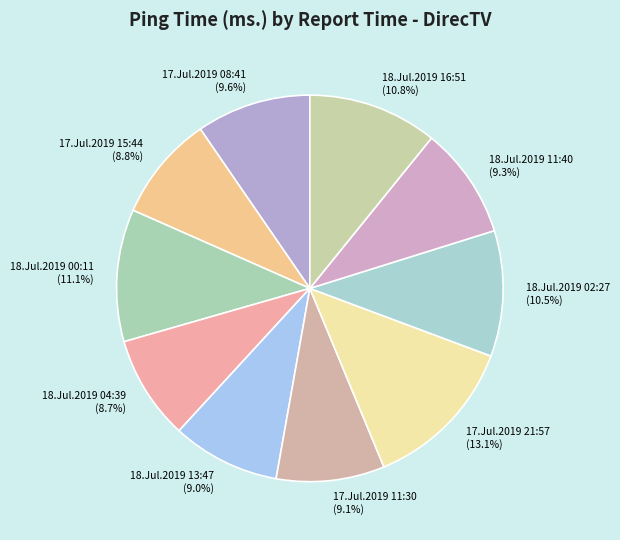

What percentage is NOT represented by 17.Jul.2019 15:44?

91.2%